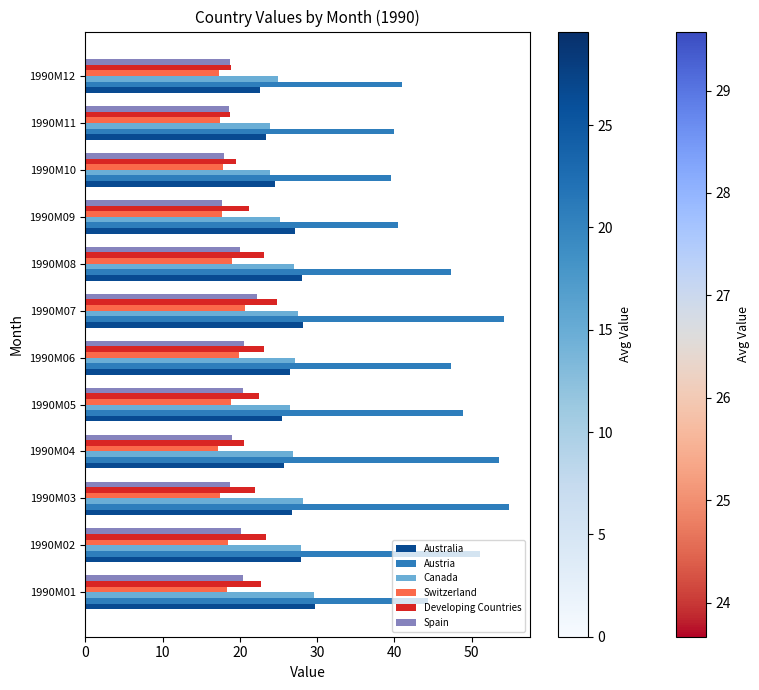

At which category is the sum across all series the highest?

1990M07